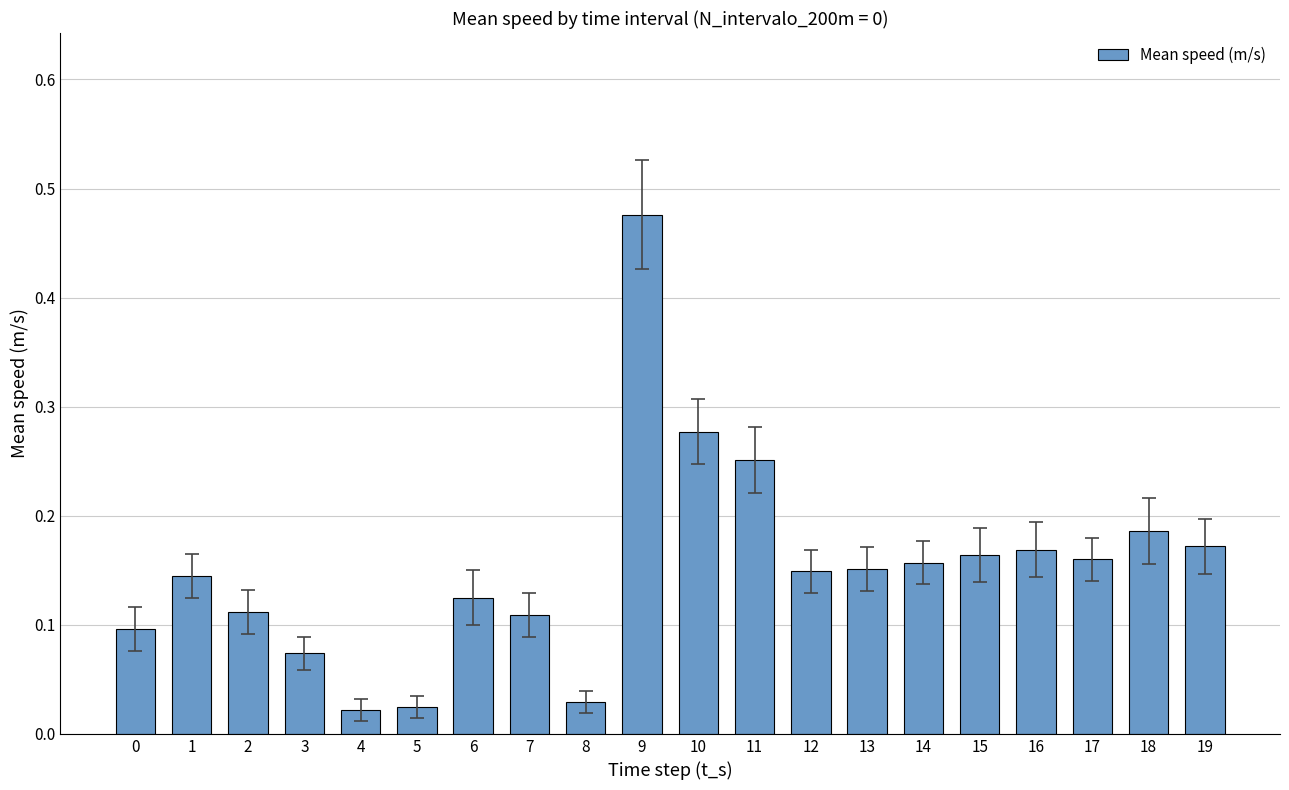

What is the change in value from 7 to 11?

+0.1